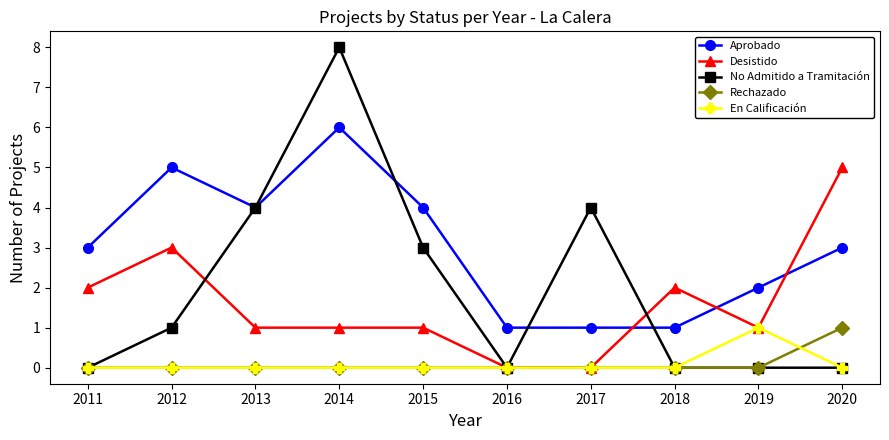

What is the total value across all series at 2013?

9